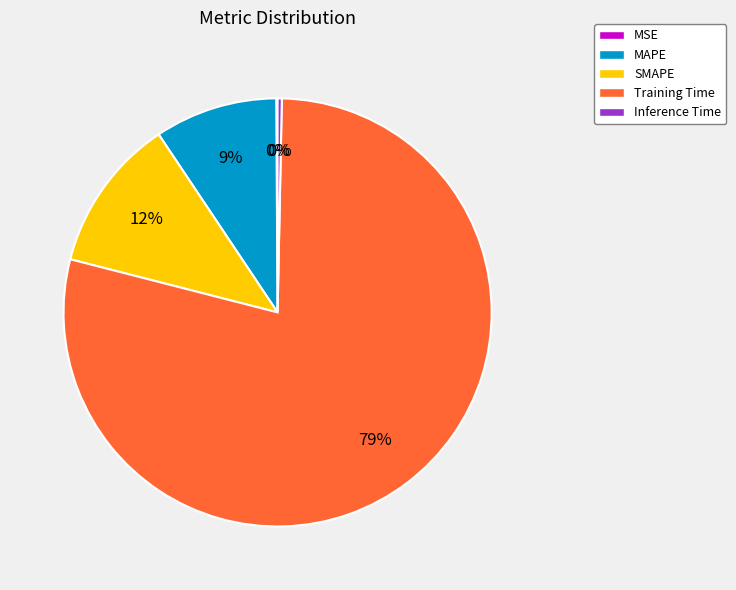

Is it true that Training Time is 79% of the pie?

True